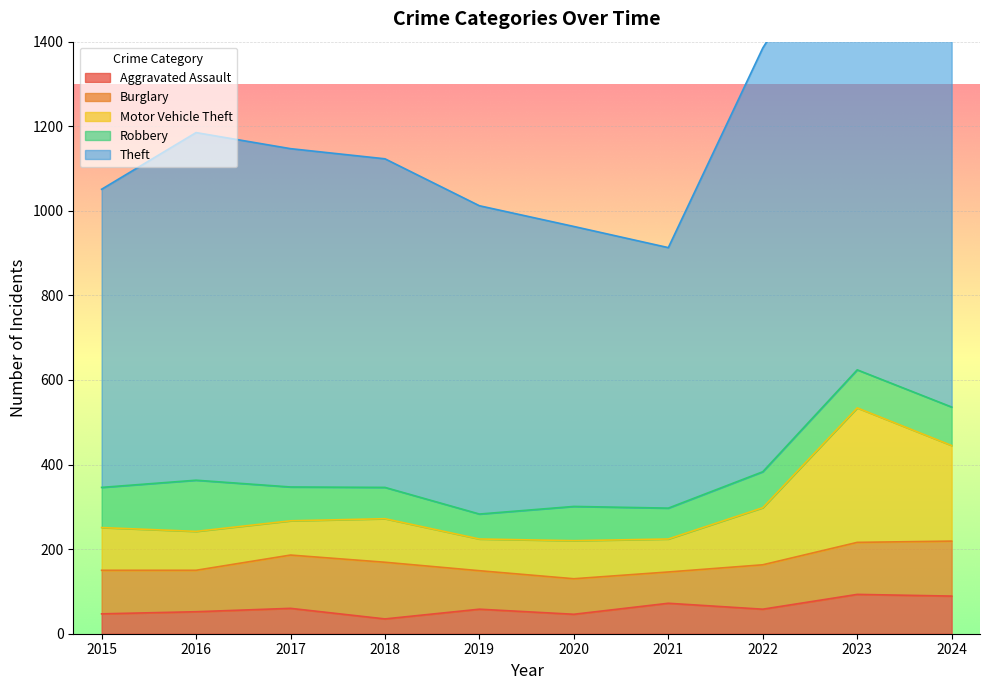

What is the value of the Motor Vehicle Theft point at the 3rd from the left?

267